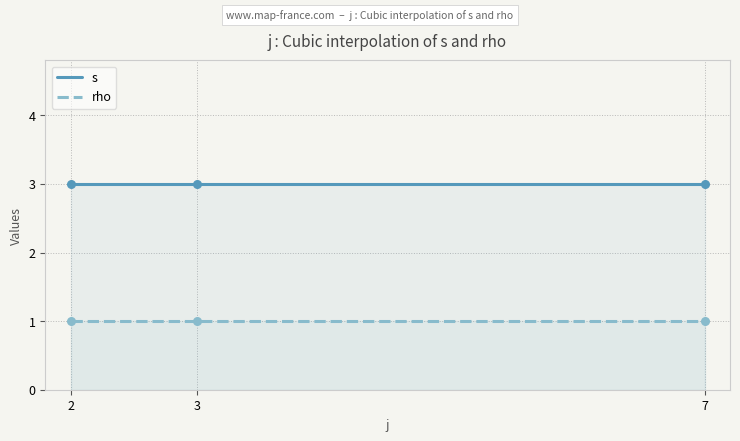

True or false: rho and s intersect in this chart.

False